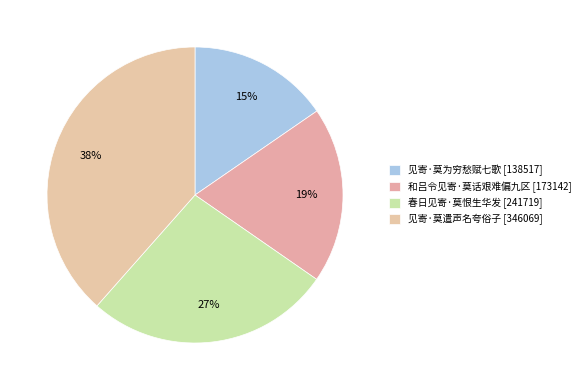

Is there any slice that represents more than half of the pie?

No